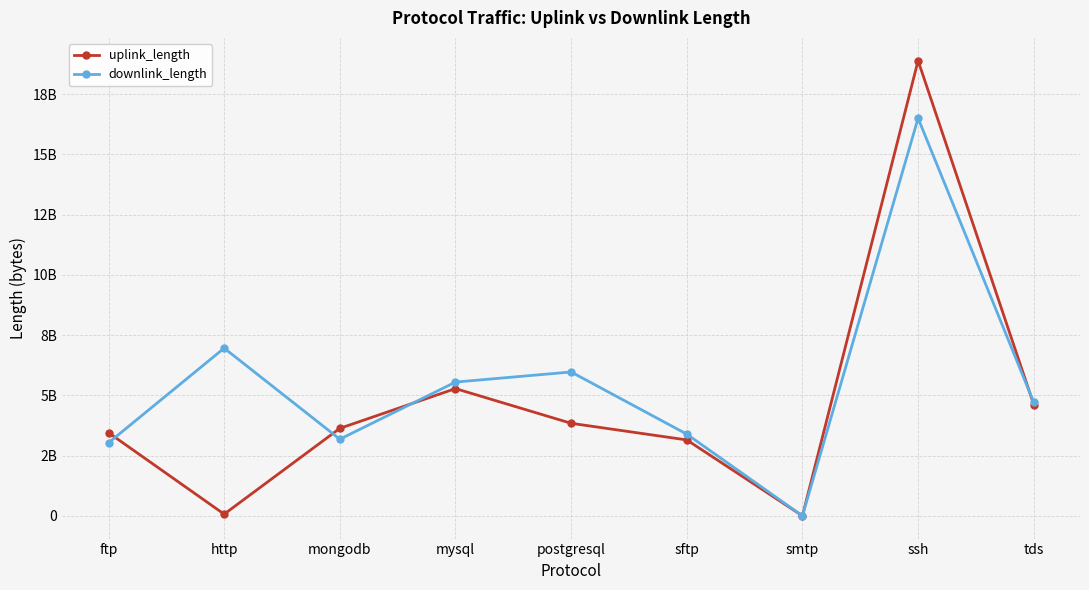

At which label does downlink_length reach its peak?

ssh